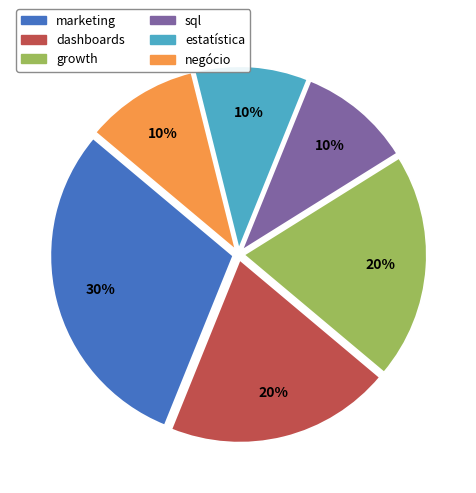

Does estatística represent more than half of the total?

No